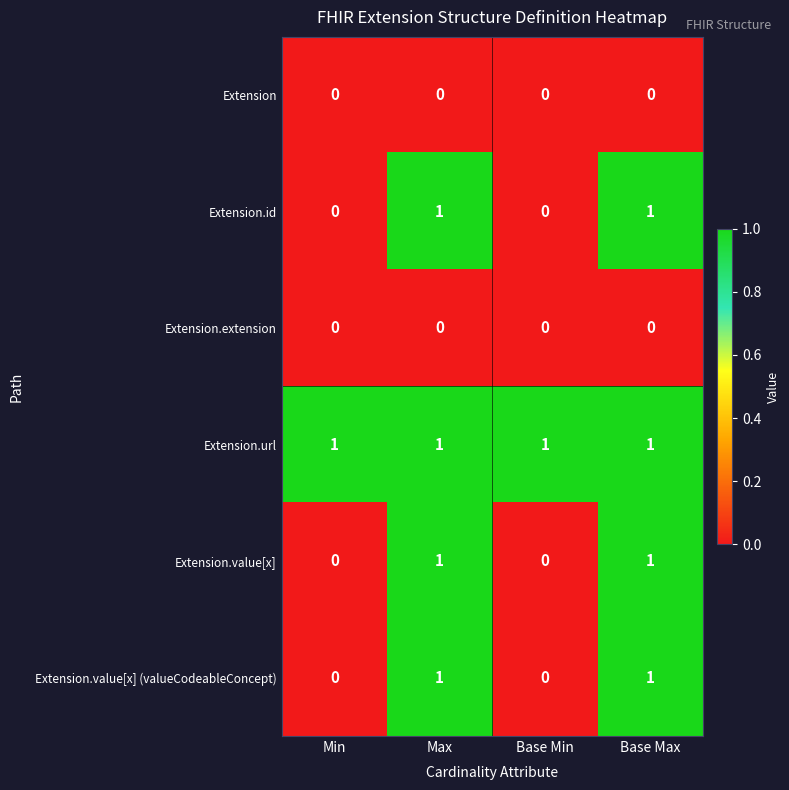

Reading left to right, what are all the values shown in this chart?

Extension: 0	0	0	0
Extension.id: 0	1	0	1
Extension.extension: 0	0	0	0
Extension.url: 1	1	1	1
Extension.value[x]: 0	1	0	1
Extension.value[x] (valueCodeableConcept): 0	1	0	1